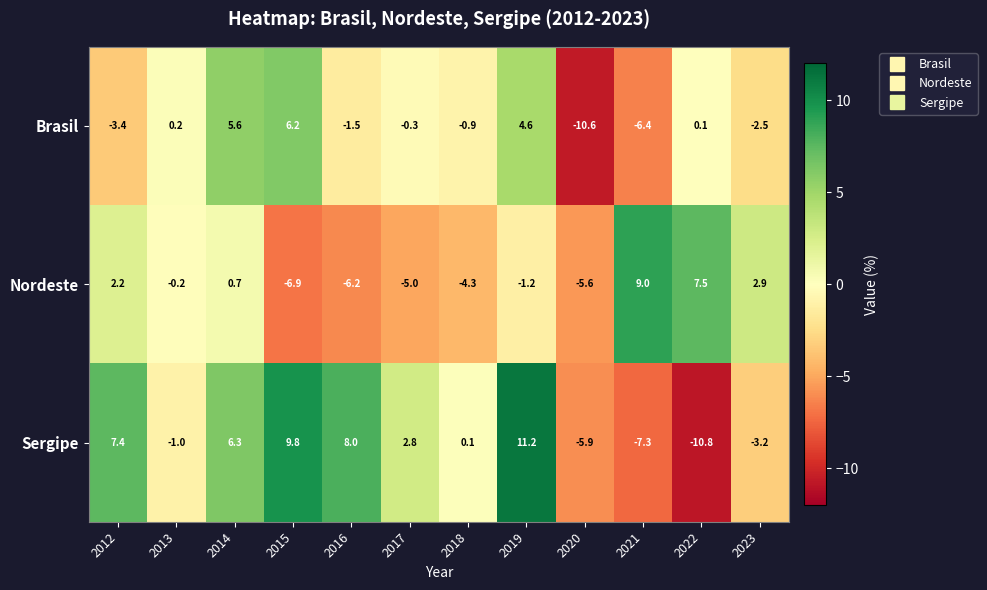

Count the number of categories in the chart.

12